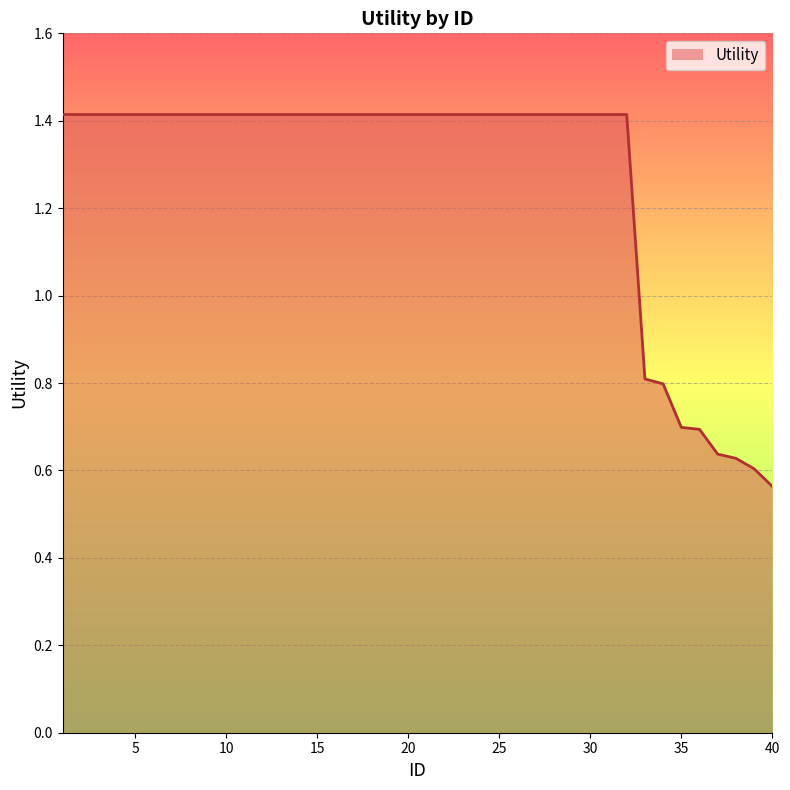

What is the difference between the maximum and minimum values?

0.9